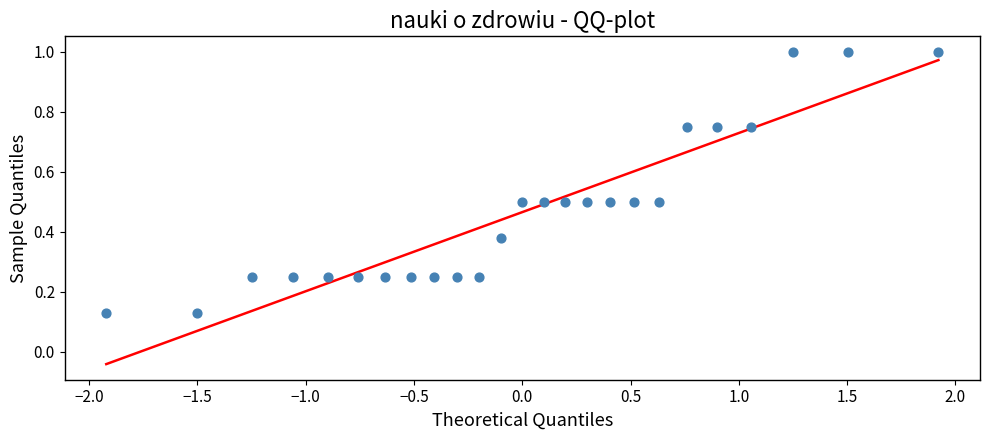

What is the range of Y values (max minus min)?

0.9